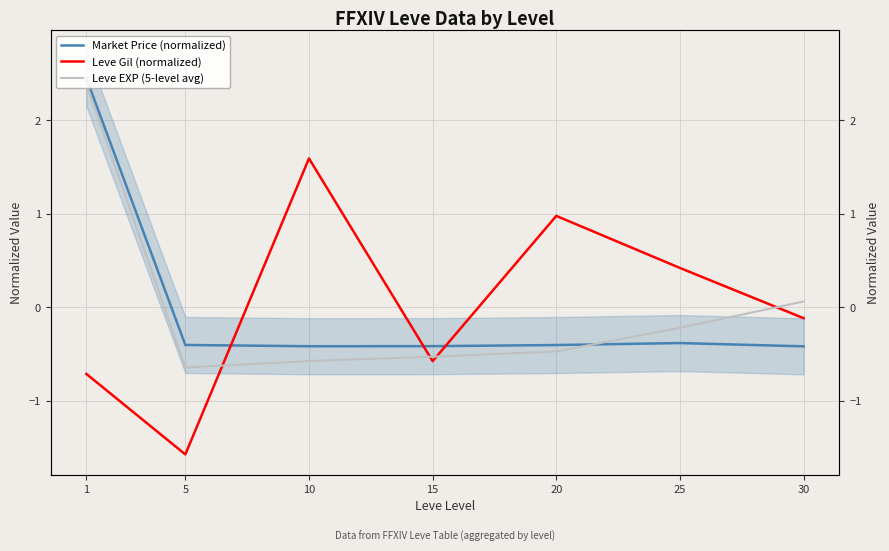

Reading left to right, list all the values displayed in this chart.

Market Price (normalized): 2.4	-0.4	-0.4	-0.4	-0.4	-0.4	-0.4
Leve Gil (normalized): -0.7	-1.6	1.6	-0.6	1.0	0.4	-0.1
Leve EXP (5-level avg): 2.4	-0.6	-0.6	-0.5	-0.5	-0.2	0.1